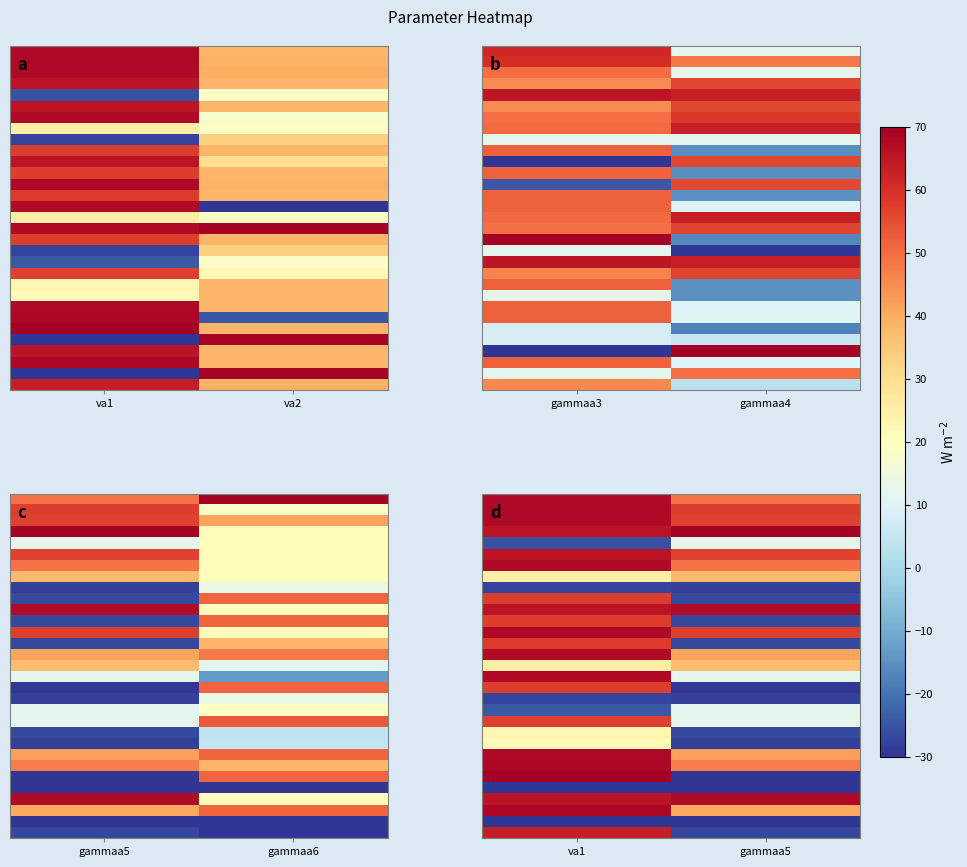

At which category is the sum across all series the highest?

va1